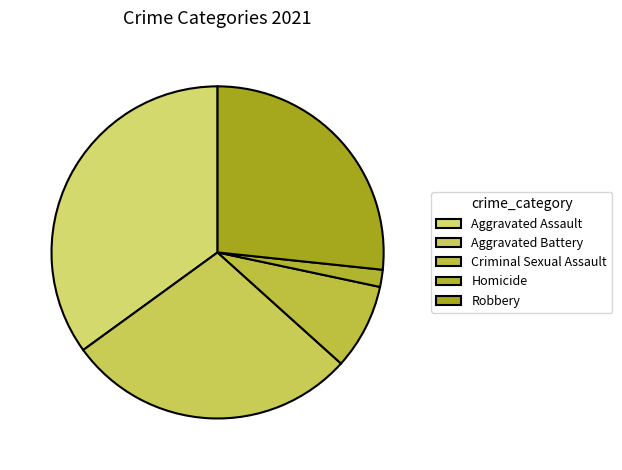

To the nearest percent, what percentage of the pie is Robbery?

27%